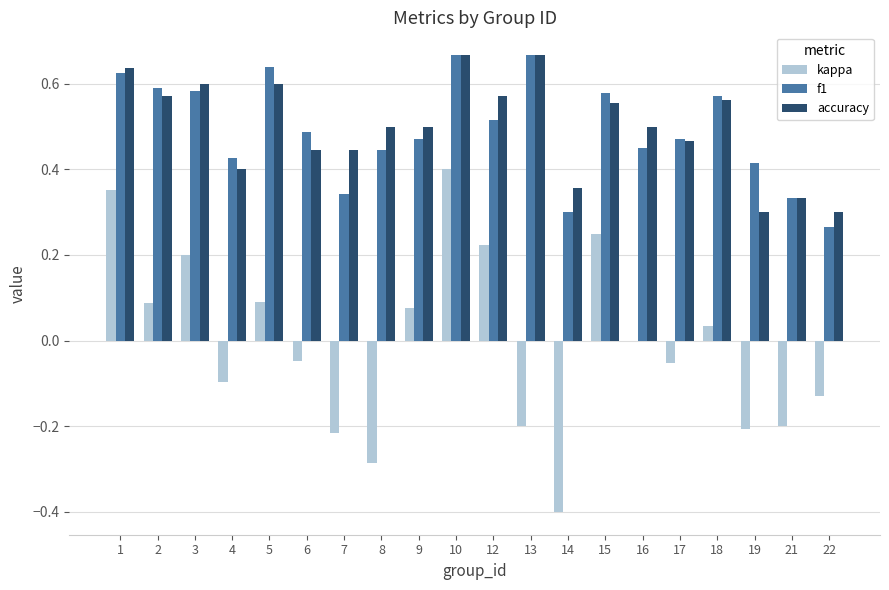

Are the bars grouped side by side (vs. stacked)?

Yes